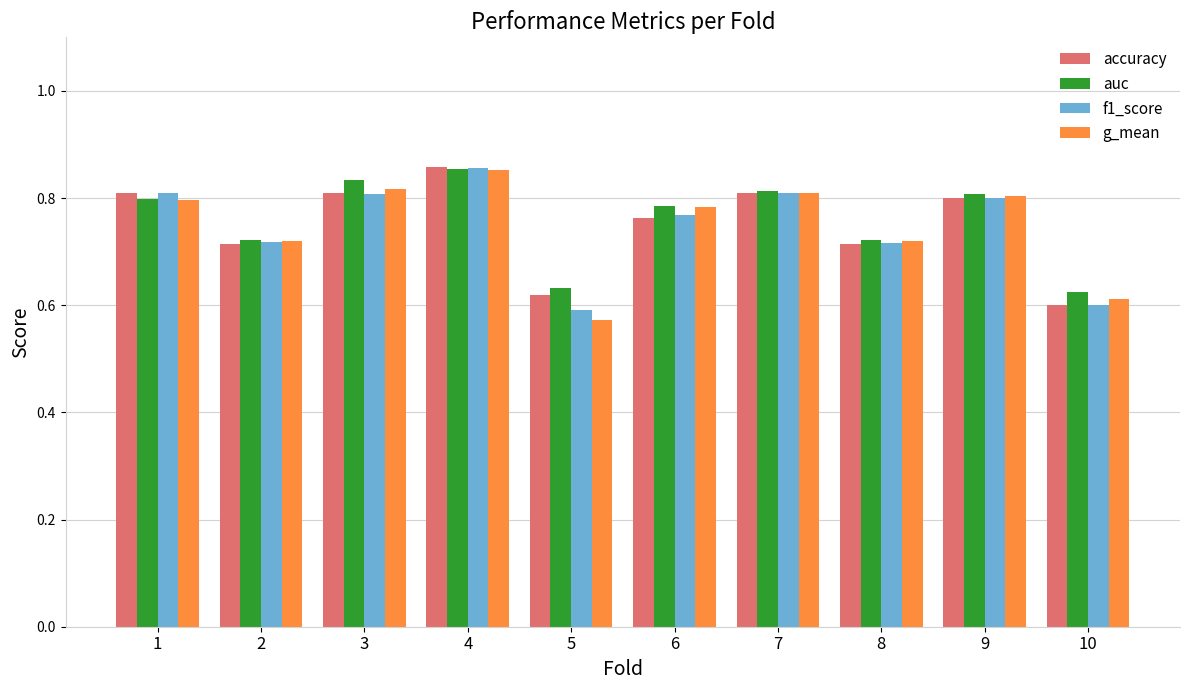

The auc series shows 0.6 at 10. True or false?

True